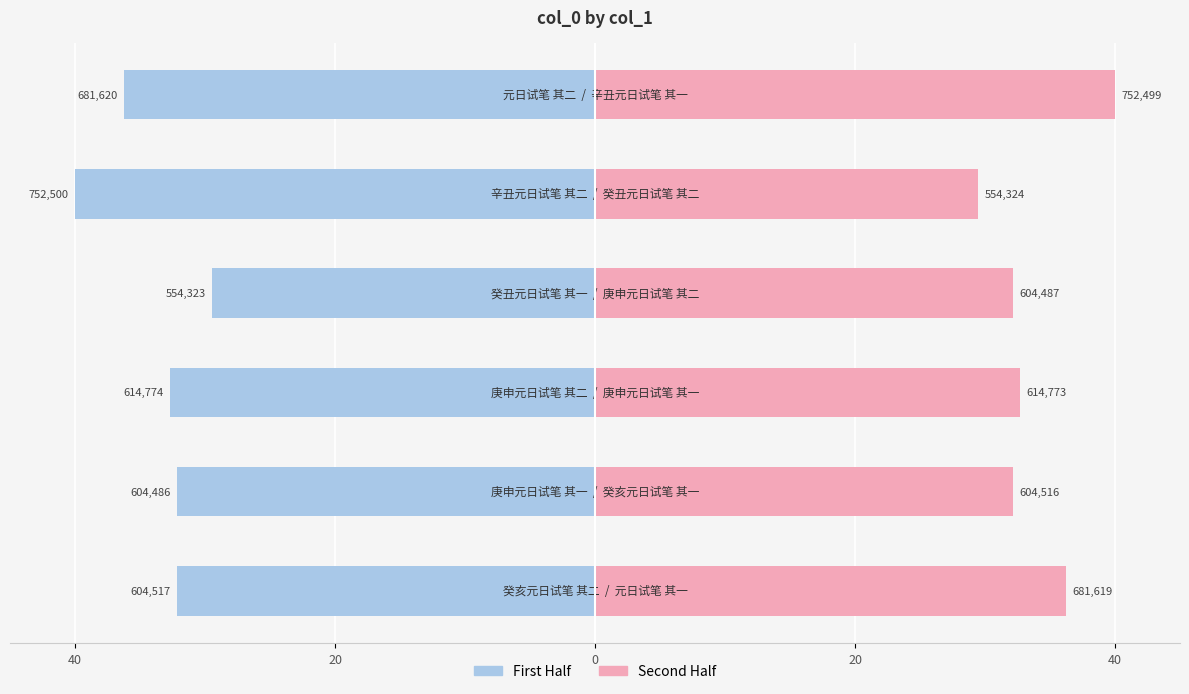

How many categories are shown in the chart?

6